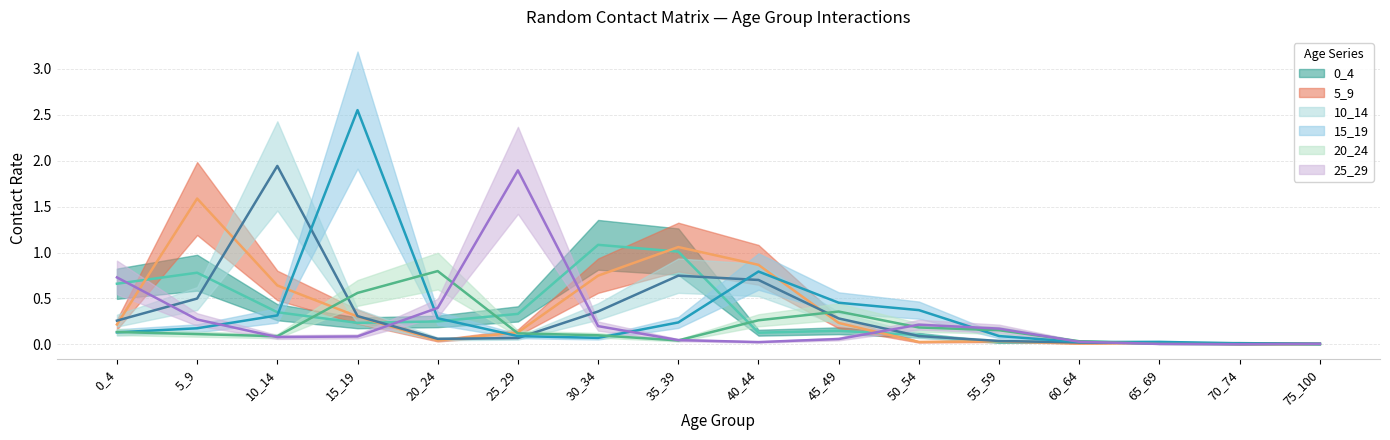

At which category does 20_24 reach its first local peak?

20_24